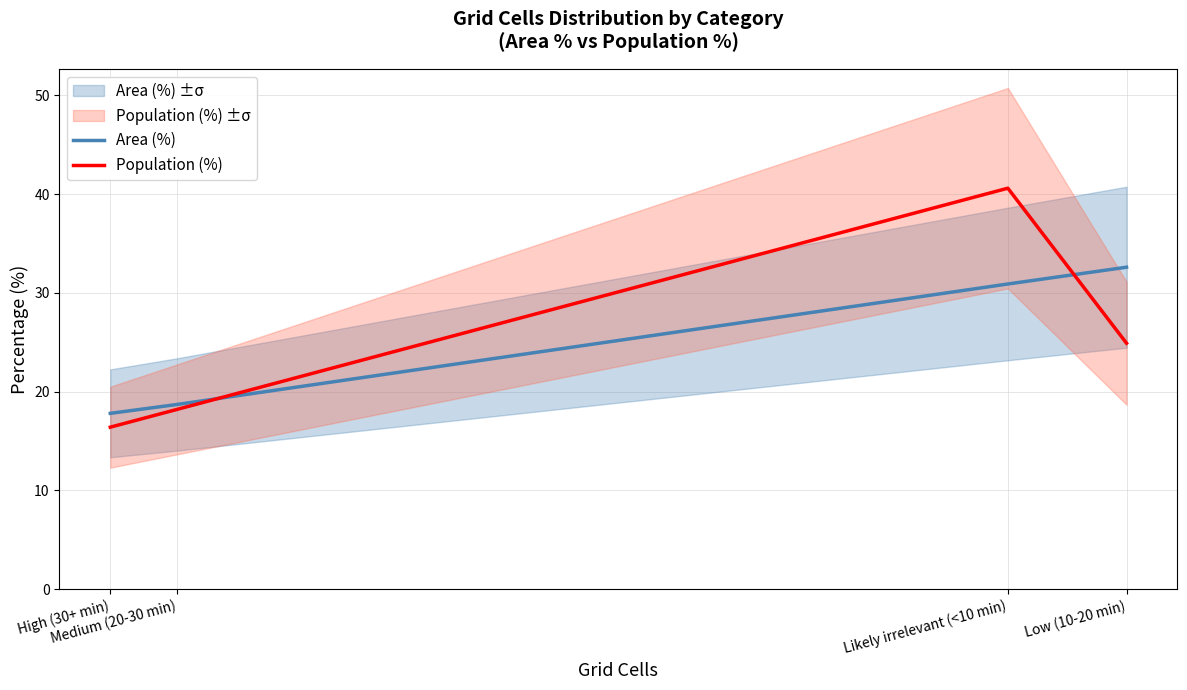

How many values in the Area (%) series are below 30?

2